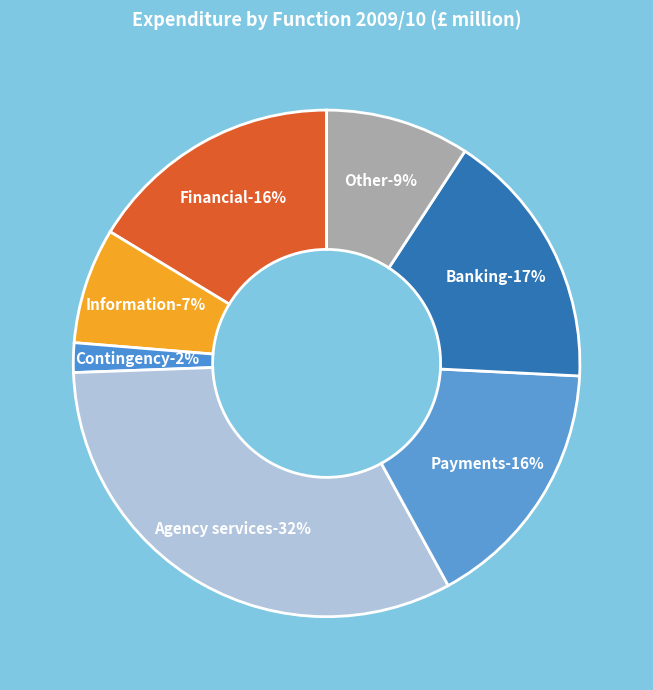

How many segments does this pie chart have?

7